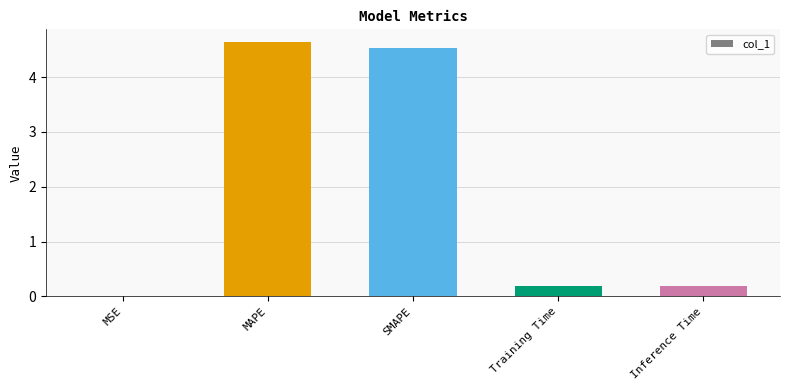

What is the greatest value displayed?

4.6